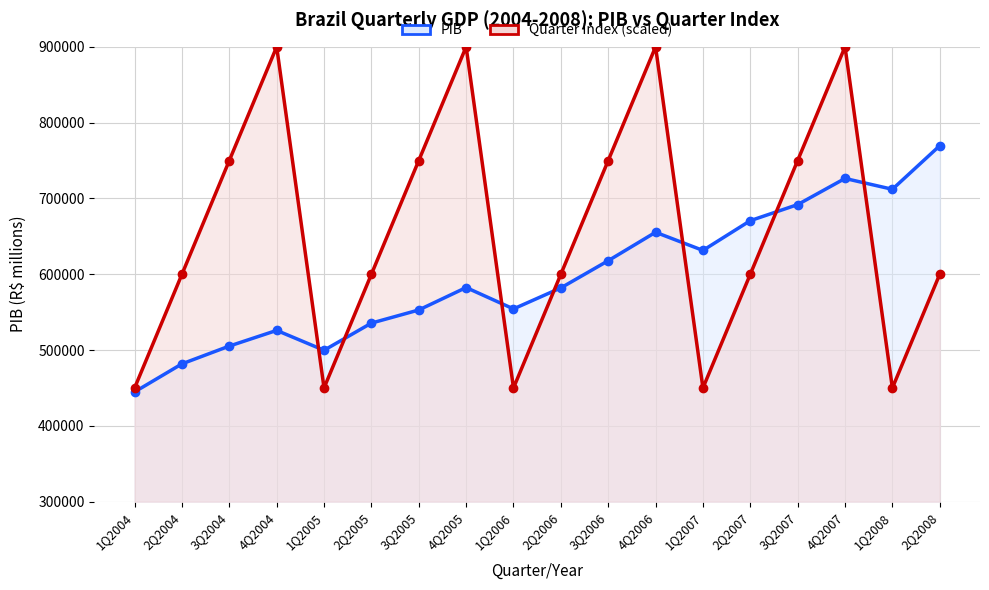

Does the chart have visible grid lines?

Yes